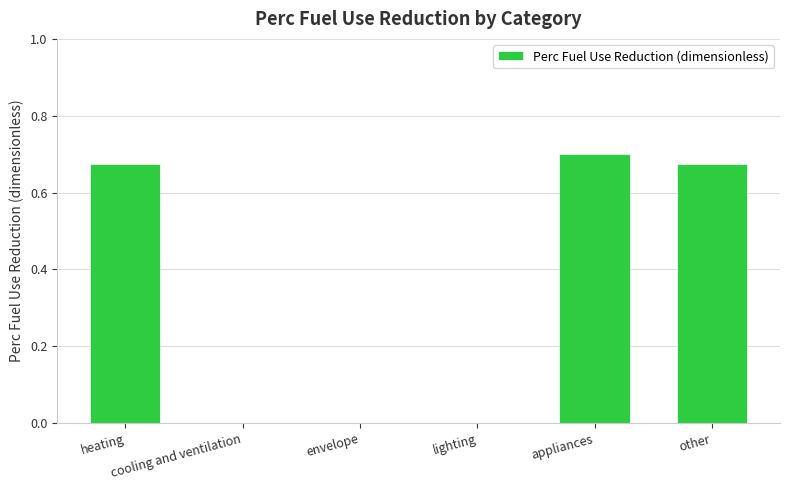

What is the sum of all values?

2.0